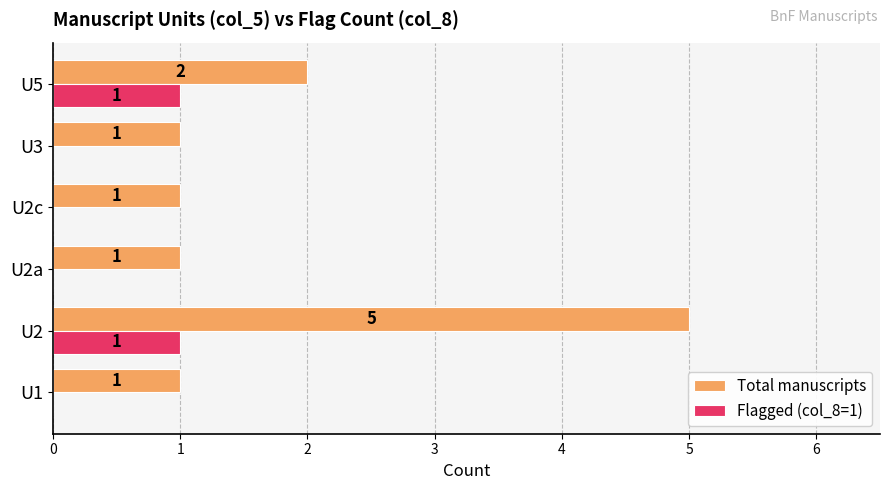

The Flagged (col_8=1) series shows -1 at U1. True or false?

False